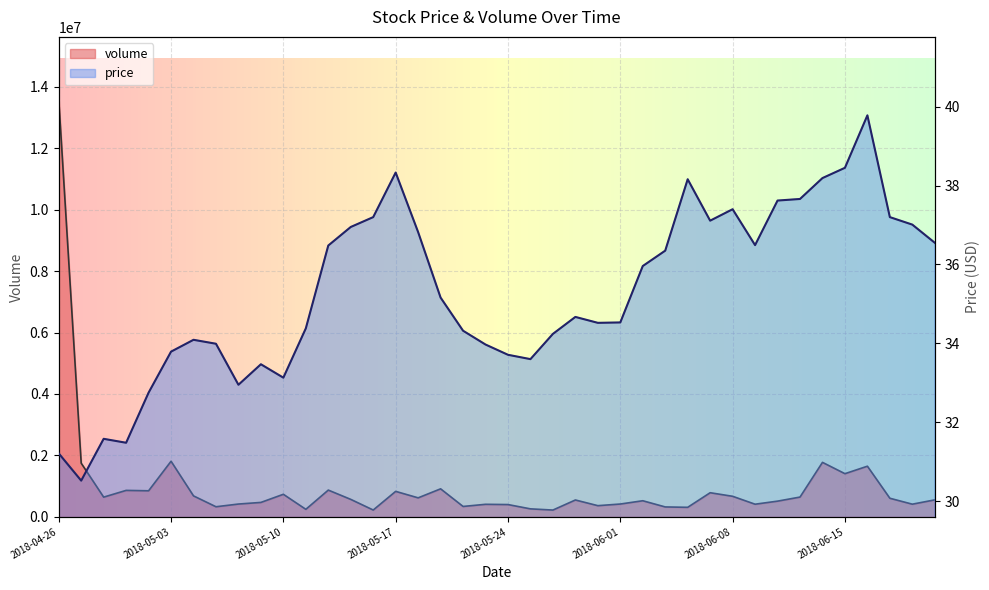

At which label does volume reach its peak?

2018-04-26